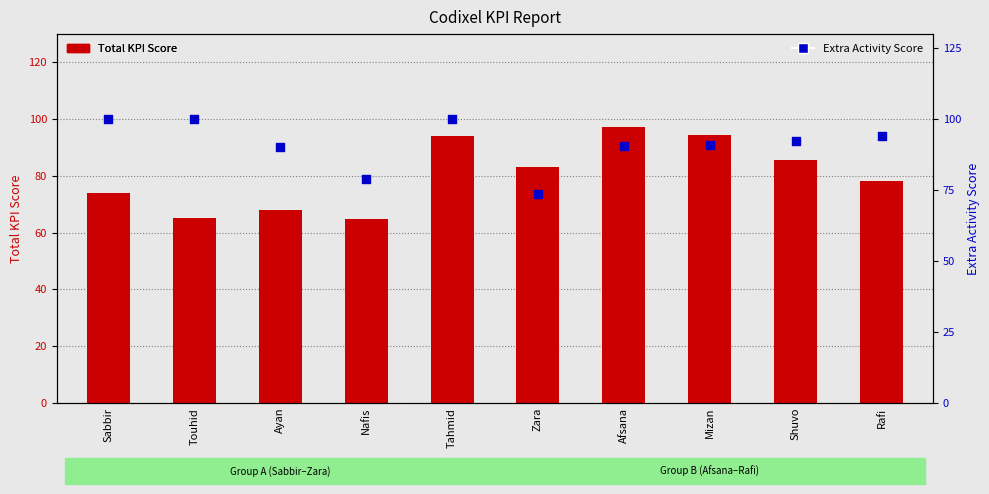

At which category is the sum across all series the highest?

Tahmid